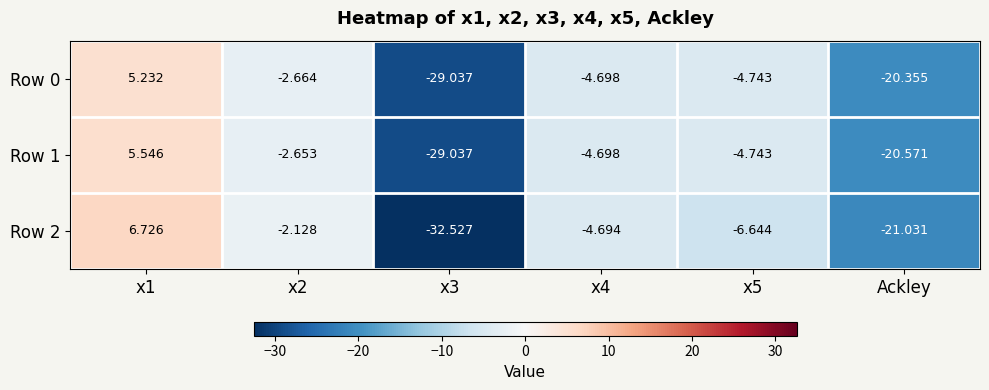

Is the value of Row 2 at x4 greater than the value of Row 0 at x5?

Yes